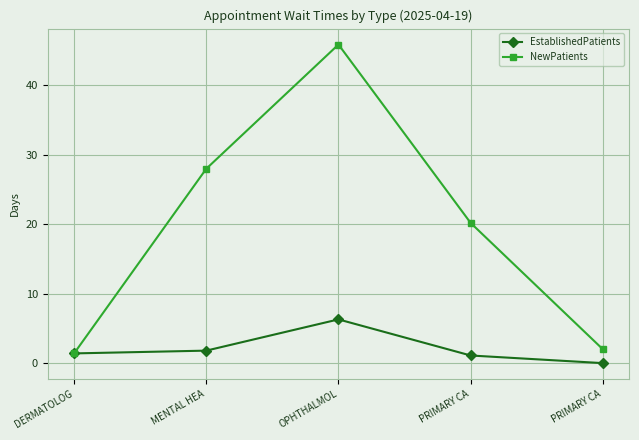

Which label corresponds to the largest value in the chart?

OPHTHALMOL